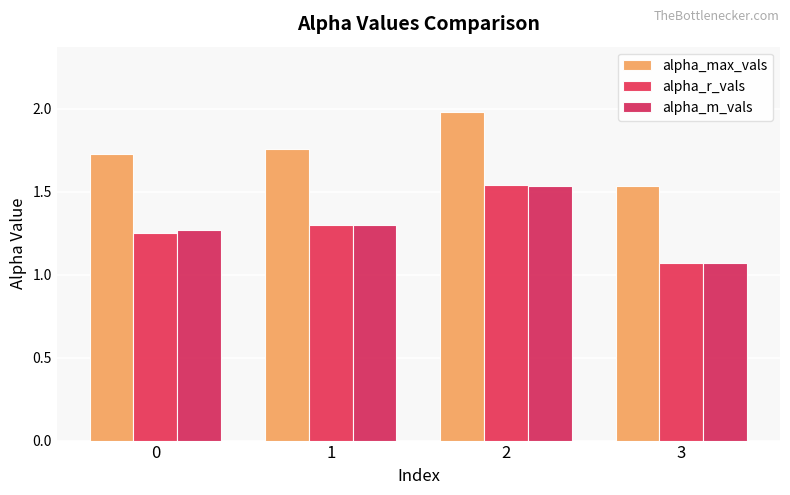

How many alpha_r_vals values are between 1 and 2?

4